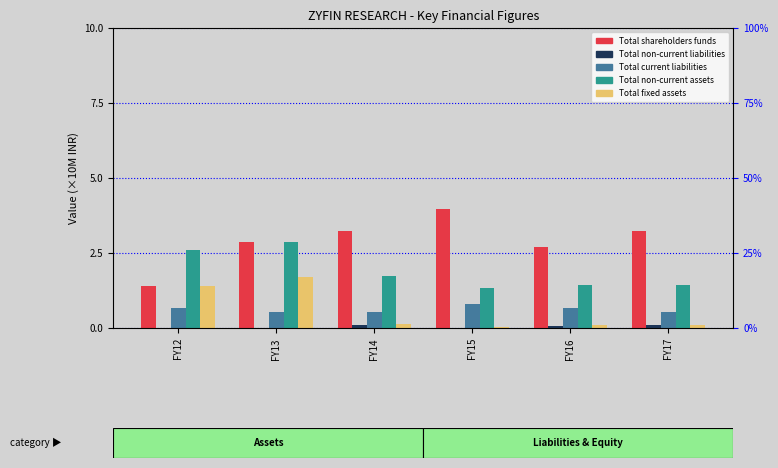

Reading right to left, what are all the values shown in this chart?

Total shareholders funds: 3.2	2.7	4.0	3.2	2.9	1.4
Total non-current liabilities: 0.1	0.1	0.0	0.1	0.0	0.0
Total current liabilities: 0.5	0.7	0.8	0.5	0.5	0.7
Total non-current assets: 1.4	1.4	1.3	1.7	2.9	2.6
Total fixed assets: 0.1	0.1	0.0	0.1	1.7	1.4